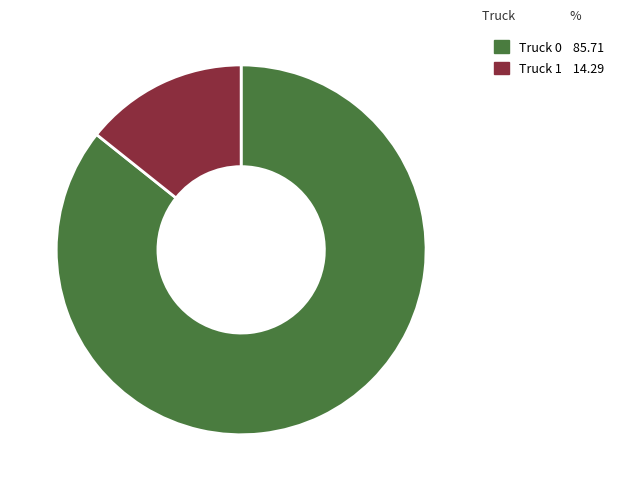

The Truck 0 slice represents 94% of the pie. True or false?

False